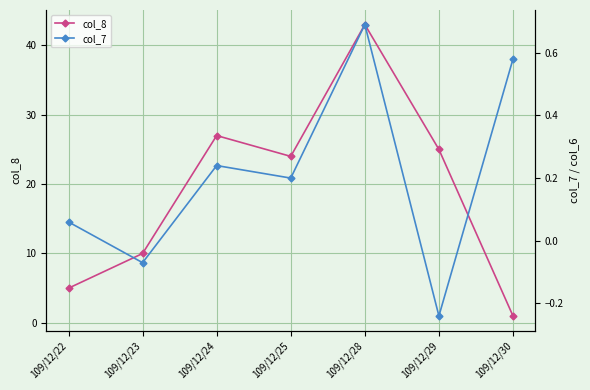

Which series changed the most between 109/12/22 and 109/12/23?

col_8